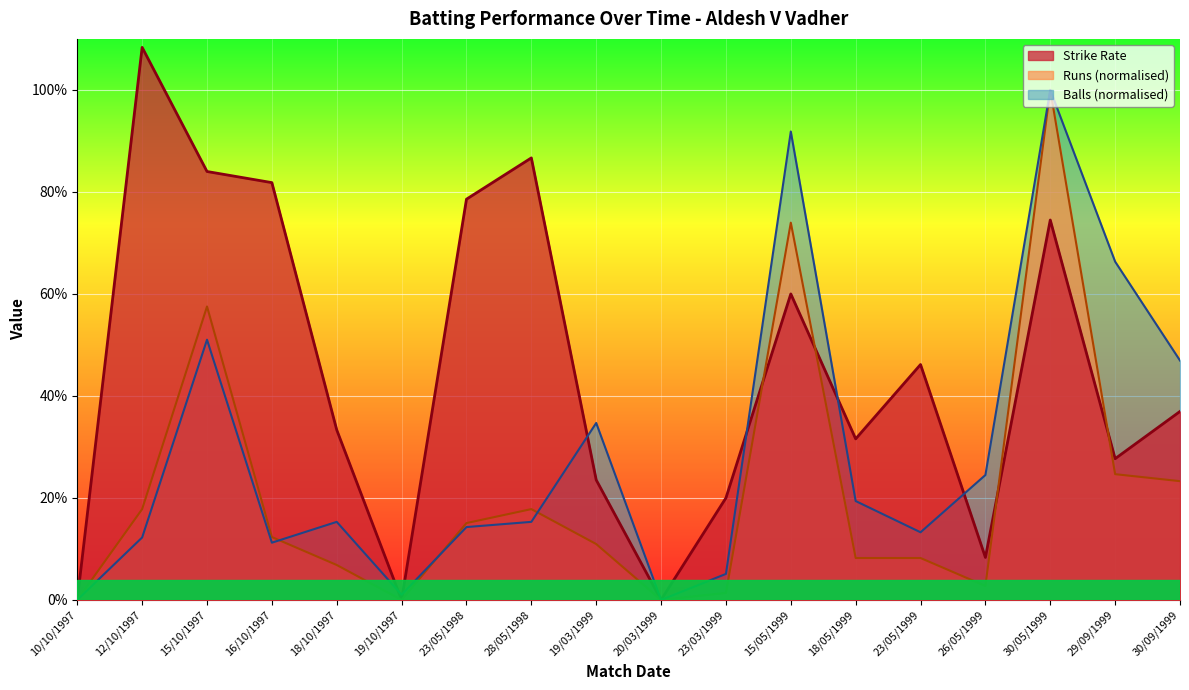

What position from the left is 18/05/1999?

13